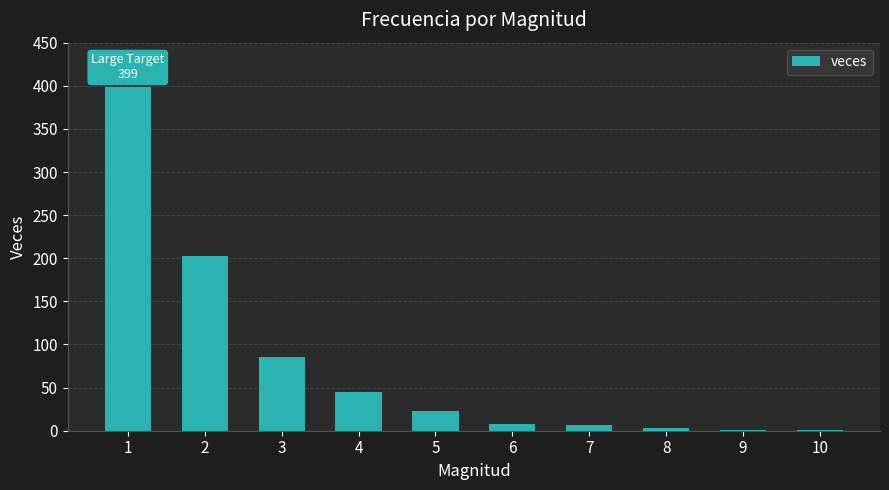

At which label does the data first exceed 23?

1